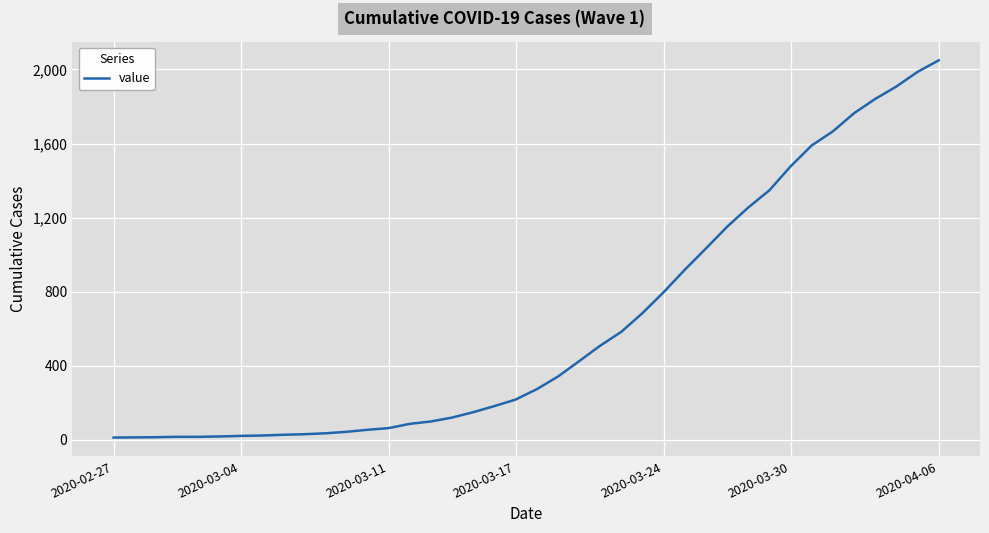

What is the maximum value shown in the chart?

2049